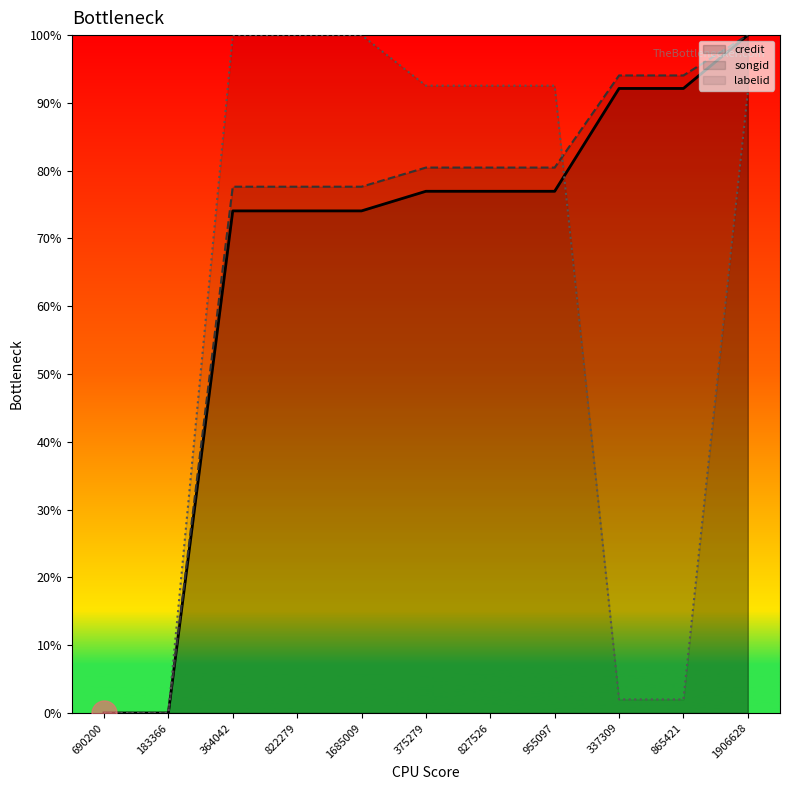

How many lines are shown in the chart?

3